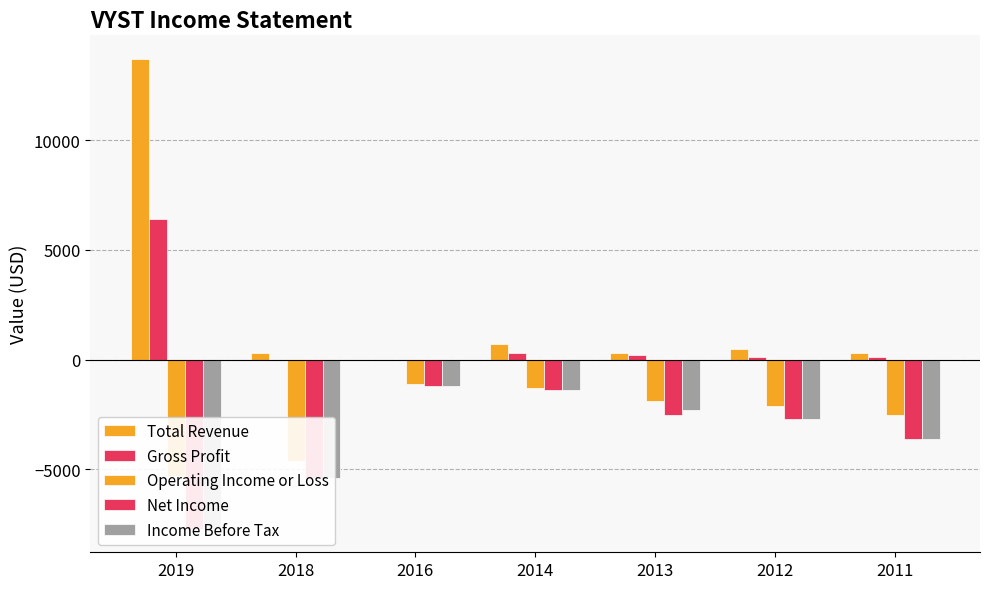

At which label does Total Revenue reach its peak?

2019